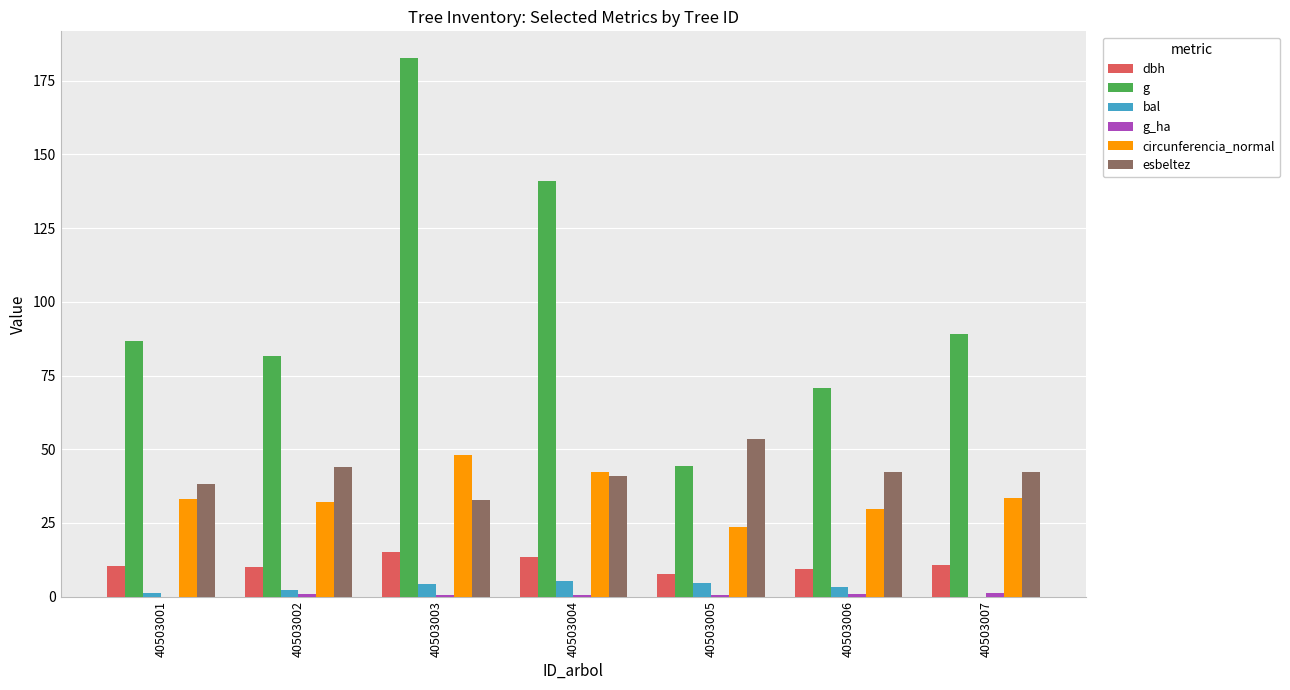

Between 40503003 and 40503005, which series saw the biggest shift?

g